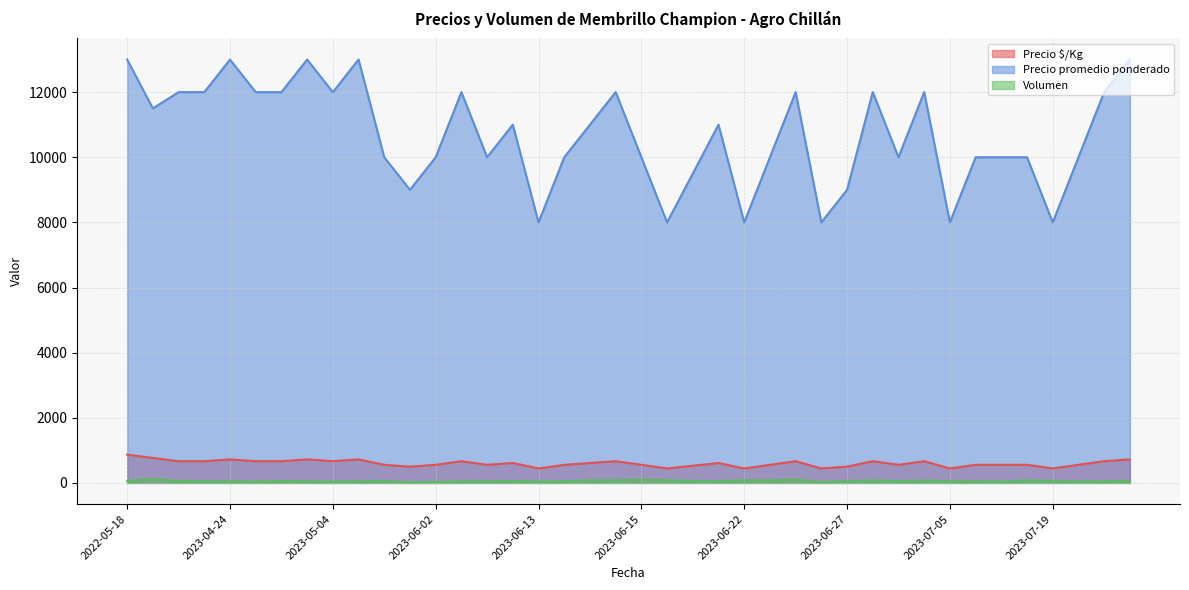

What is the difference between the Volumen values at 2023-07-21 and 2023-06-15?

60